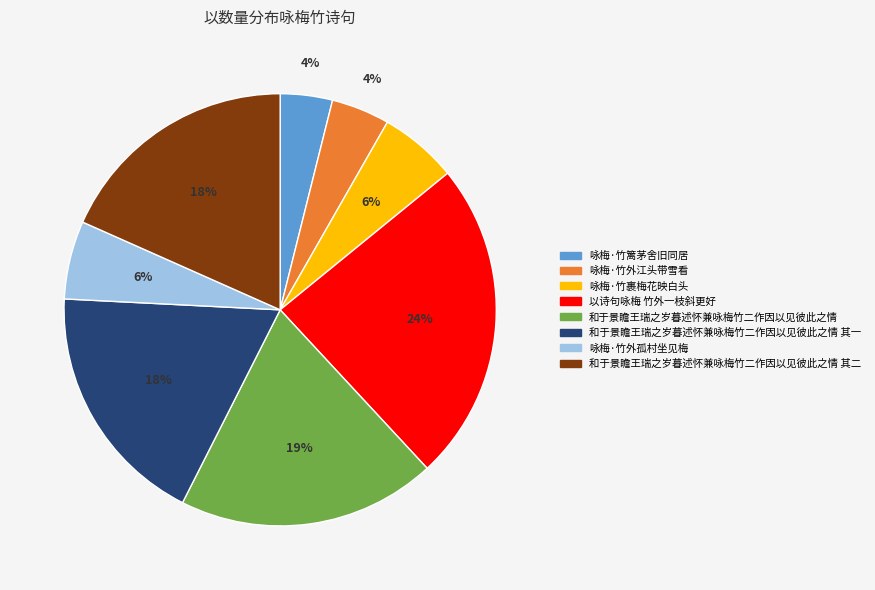

Which category has the biggest portion of the pie?

以诗句咏梅 竹外一枝斜更好